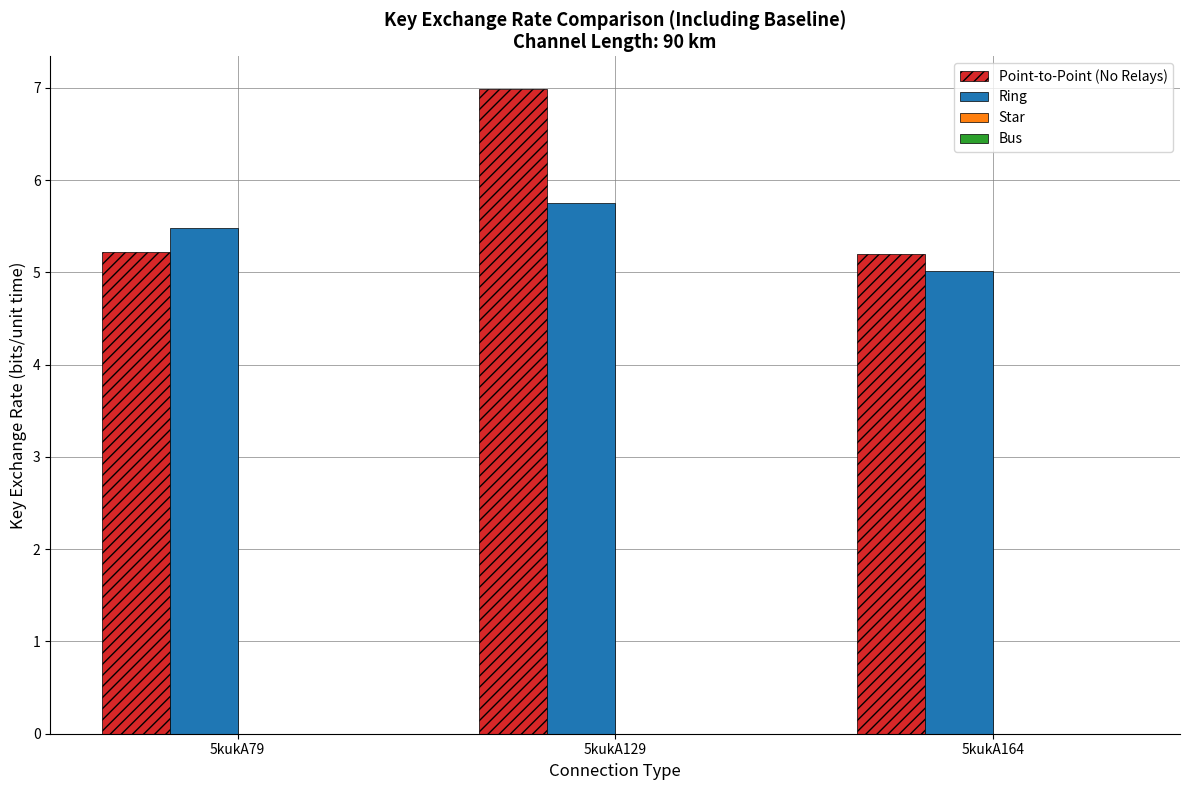

What is the average value of the Ring series?

5.4